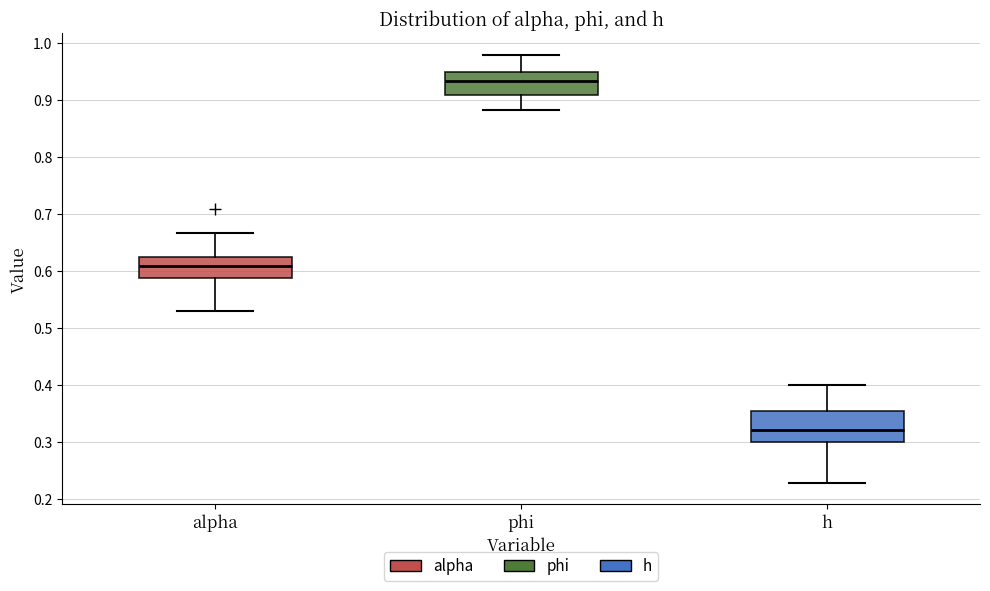

Reading left to right, read every box against the y-axis: the position of its median line, the range the box covers, and the ends of its whiskers. The values are not printed on the chart, so give them approximately, as read against the axis.

alpha: median 0.61, box 0.59 to 0.63, whiskers 0.53 to 0.67
phi: median 0.93, box 0.91 to 0.95, whiskers 0.88 to 0.98
h: median 0.32, box 0.30 to 0.35, whiskers 0.23 to 0.40